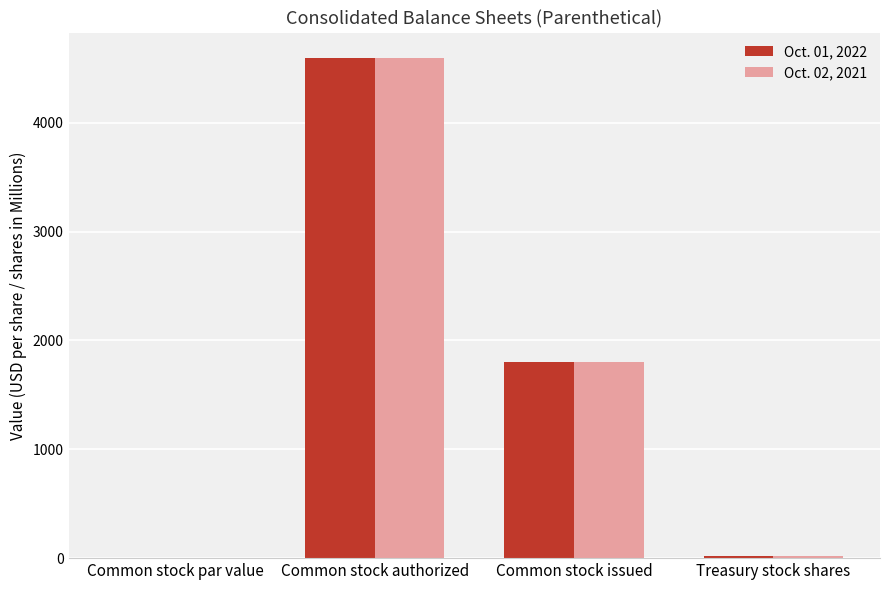

At which category is the sum across all series the highest?

Common stock authorized